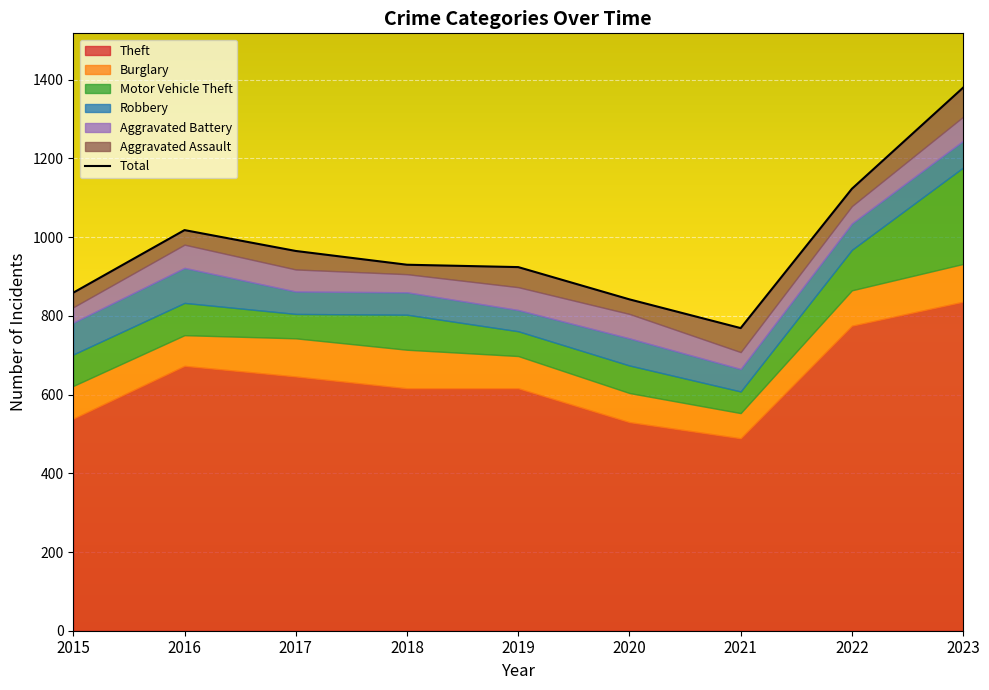

Which label corresponds to the smallest value in the chart?

2021